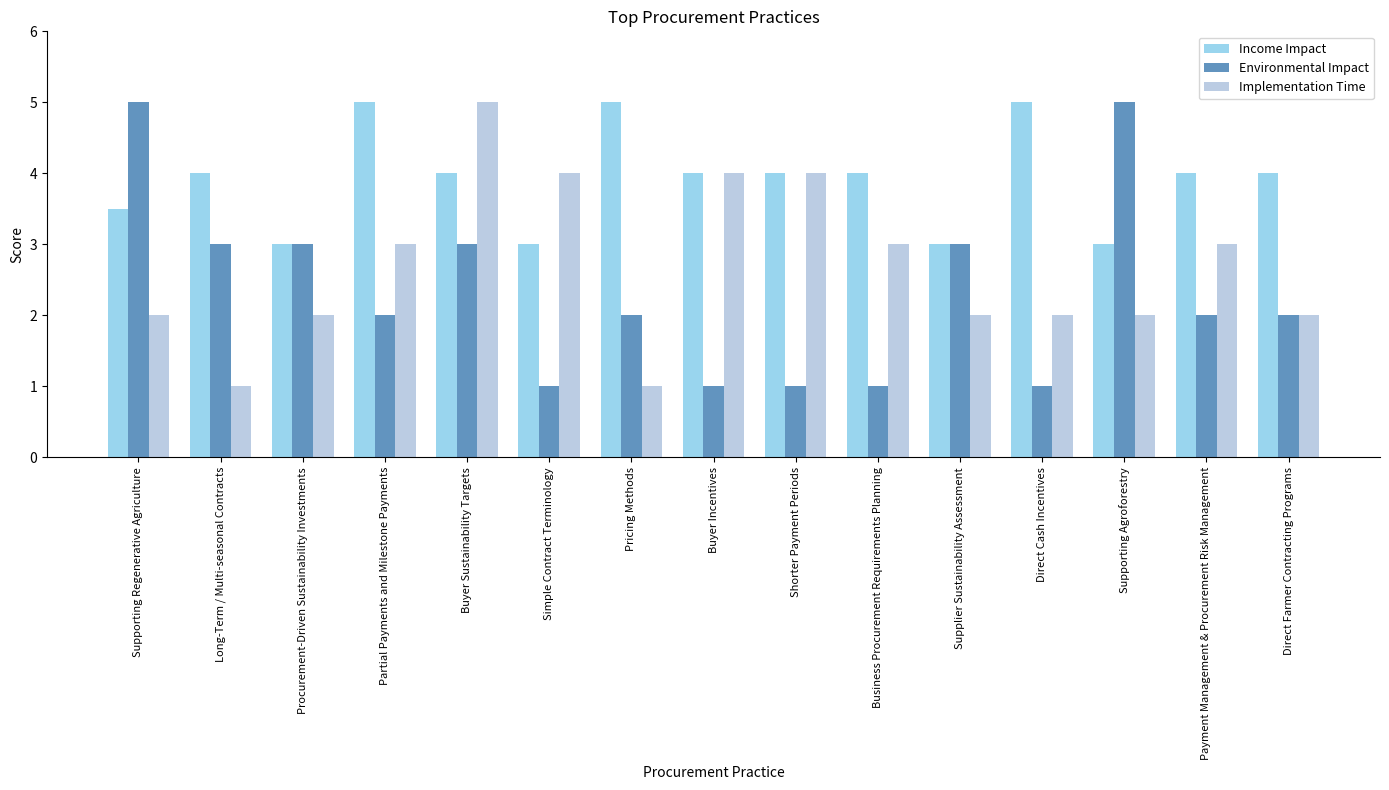

What is the difference between the highest and lowest values at Buyer Incentives?

3.0